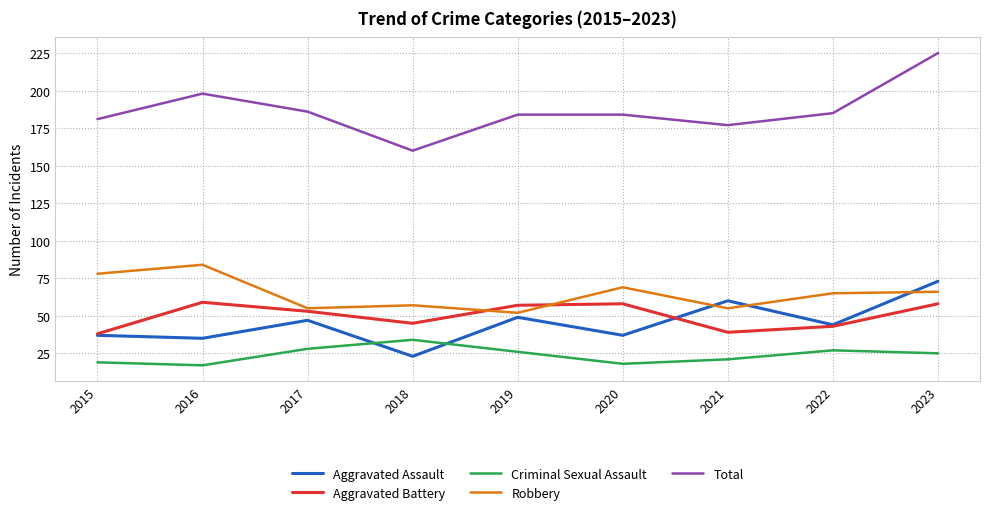

True or false: Criminal Sexual Assault and Robbery intersect in this chart.

False